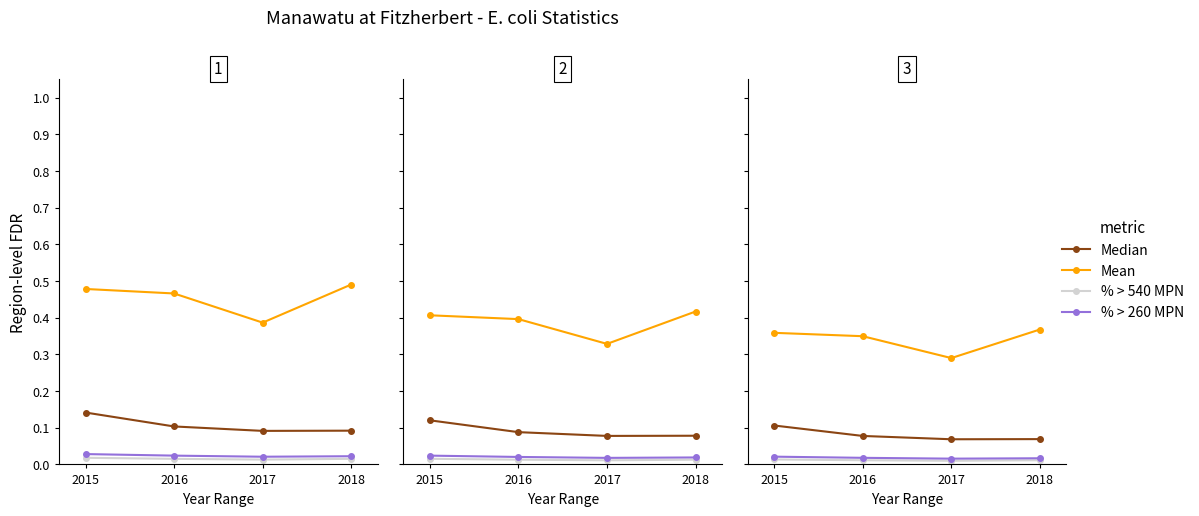

The value of percentage of samples > 260 MPN at 2016 is 0.0. True or false?

True